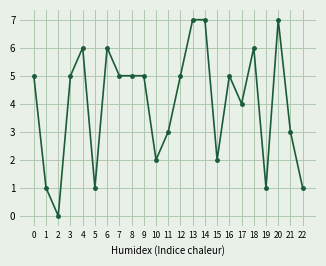

What is the change in value from 1 to 10?

+1